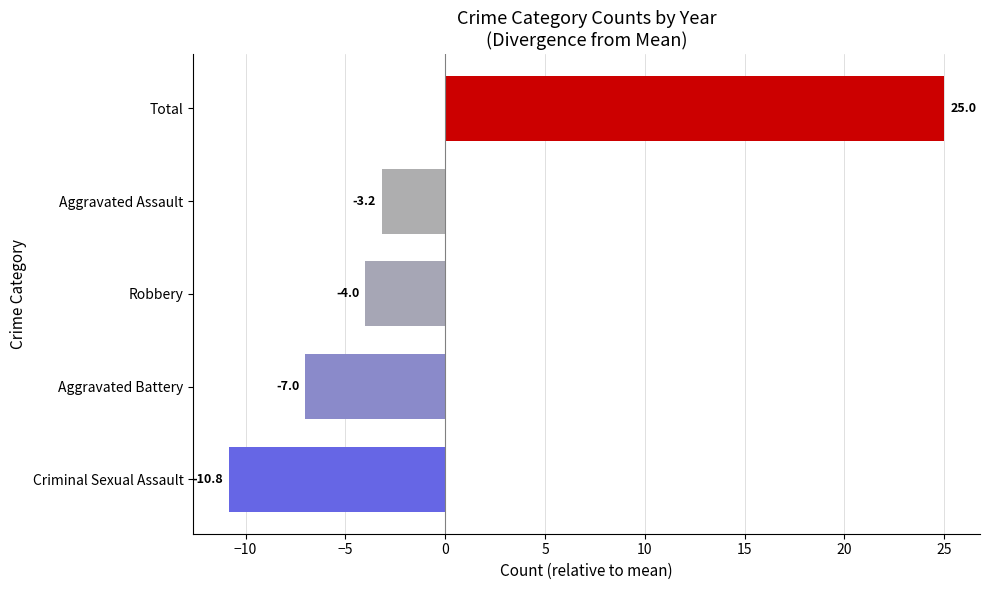

The 2015 series shows 11 at Robbery. True or false?

False